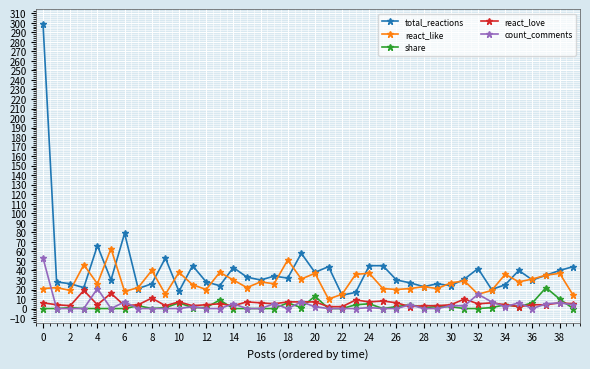

Does the chart display data point markers on the line(s)?

Yes